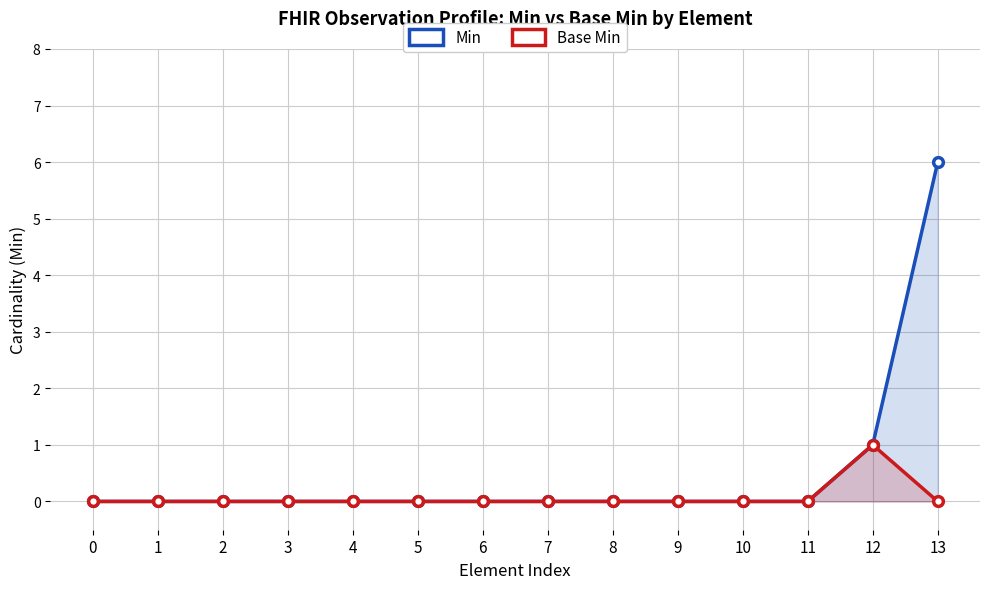

True or false: Min and Base Min intersect in this chart.

False